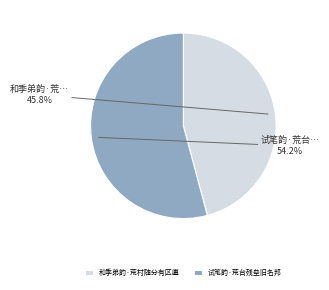

True or false: 试笔韵·荒台残垒旧名邦 accounts for 66% of the total.

False